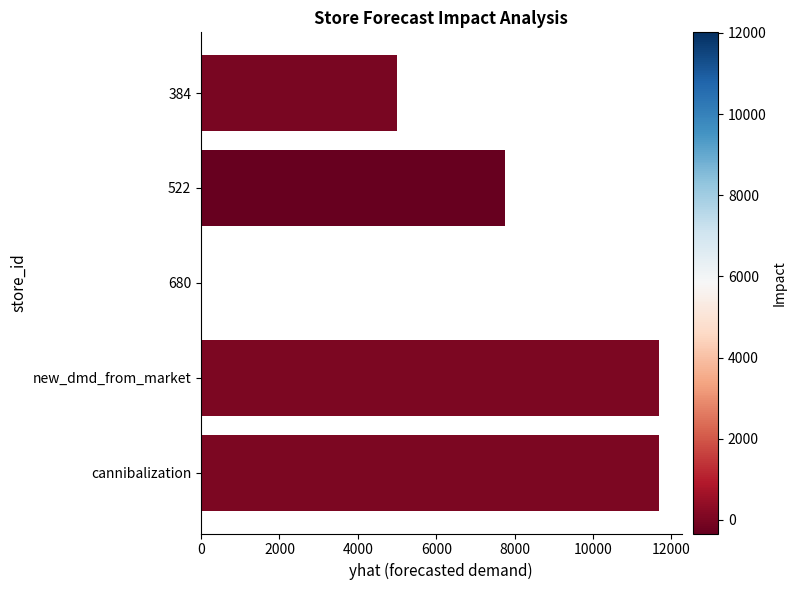

Are the bars horizontal?

Yes